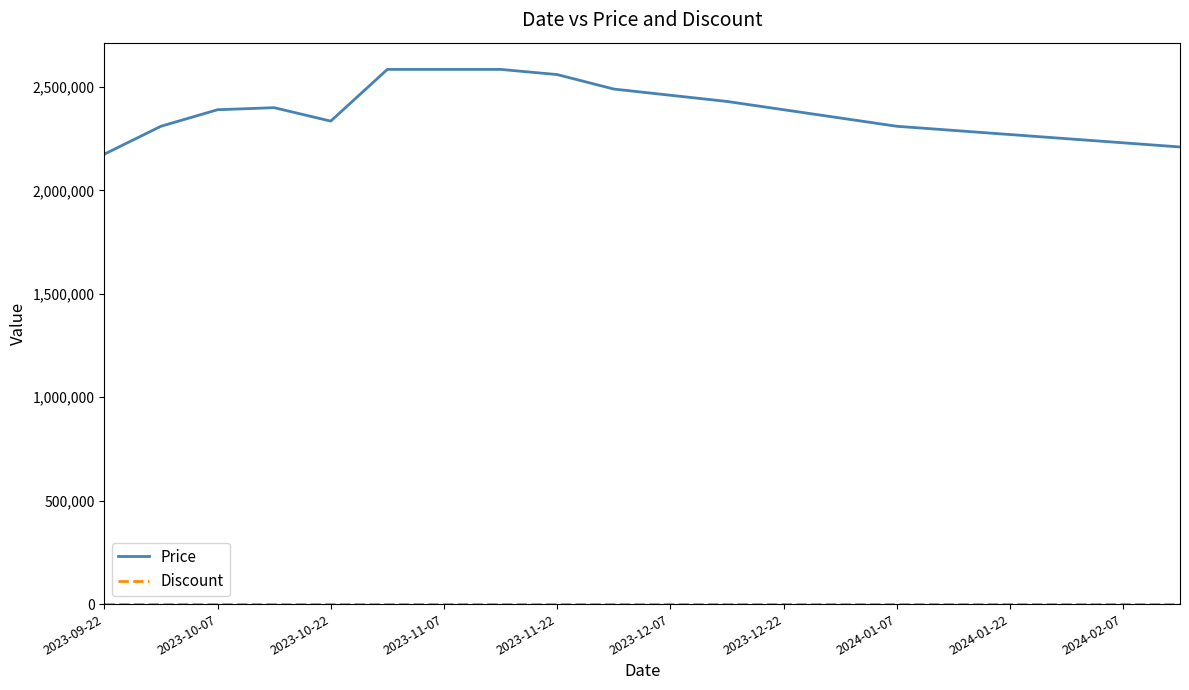

What is the minimum value for Price?

2175000